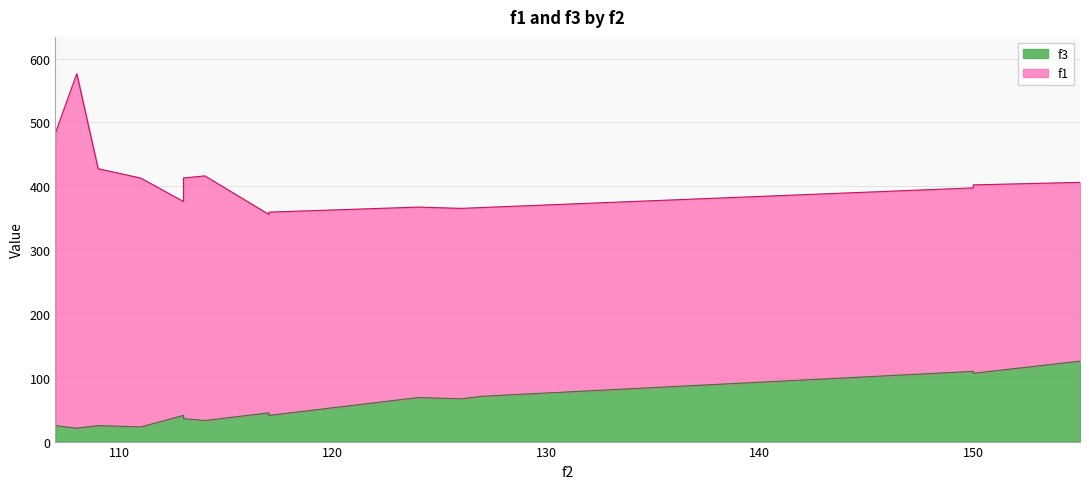

What is the label of the 4th point from the left?

111